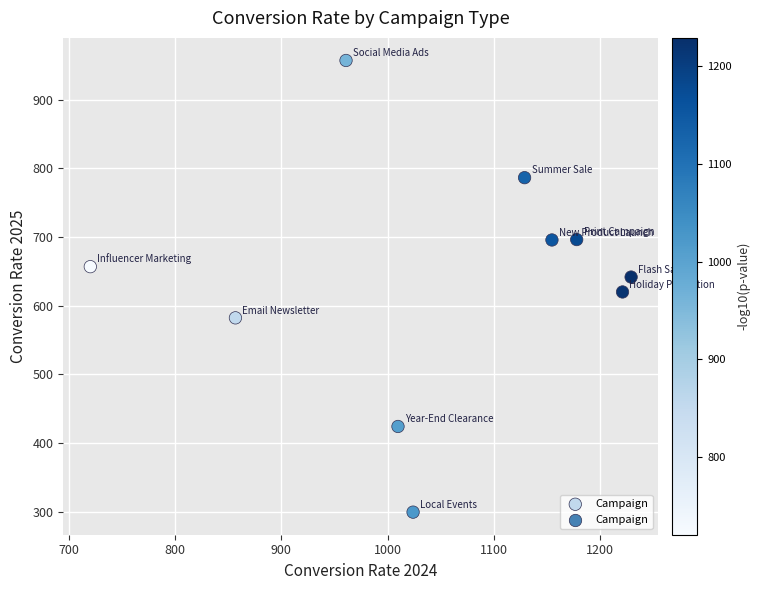

What is the range of X values (max minus min)?

508.8